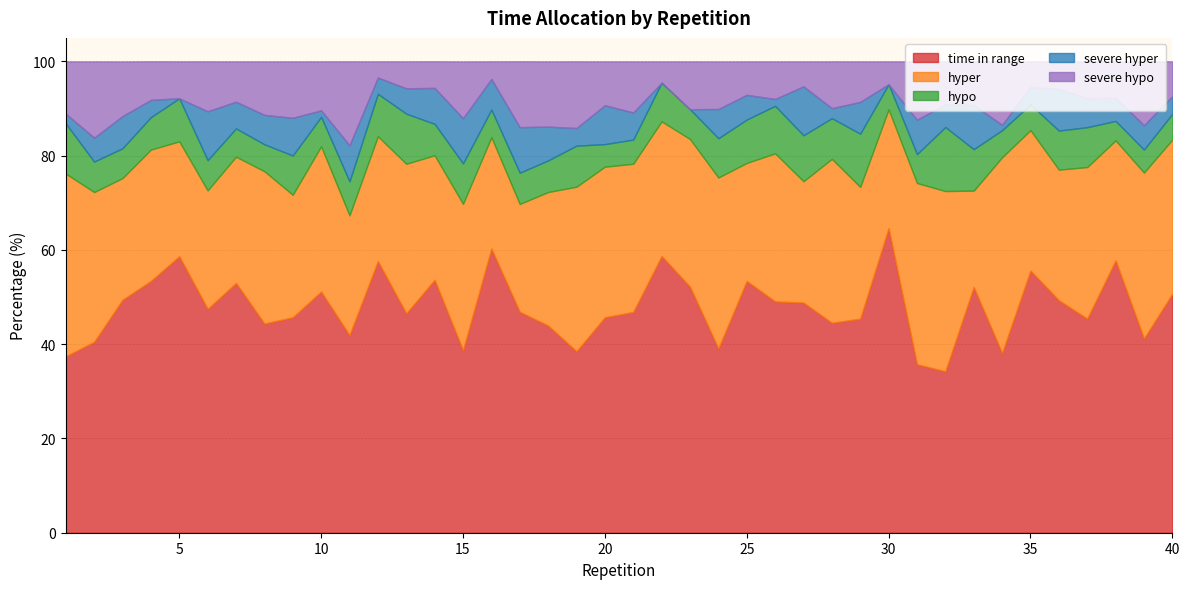

True or false: time in range and severe hyper cross at least once.

False